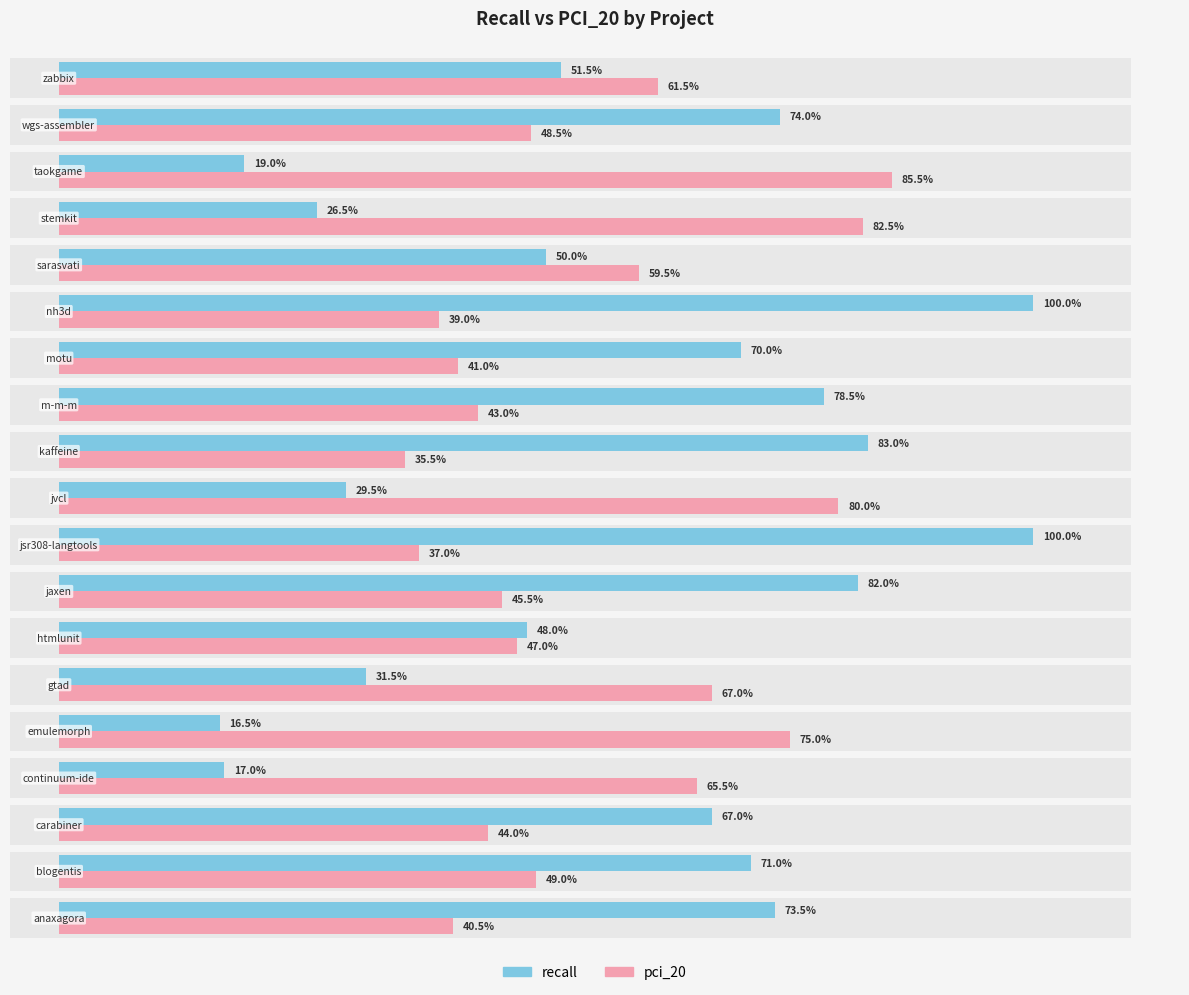

List the series in order of their peak value, lowest first.

pci_20, recall